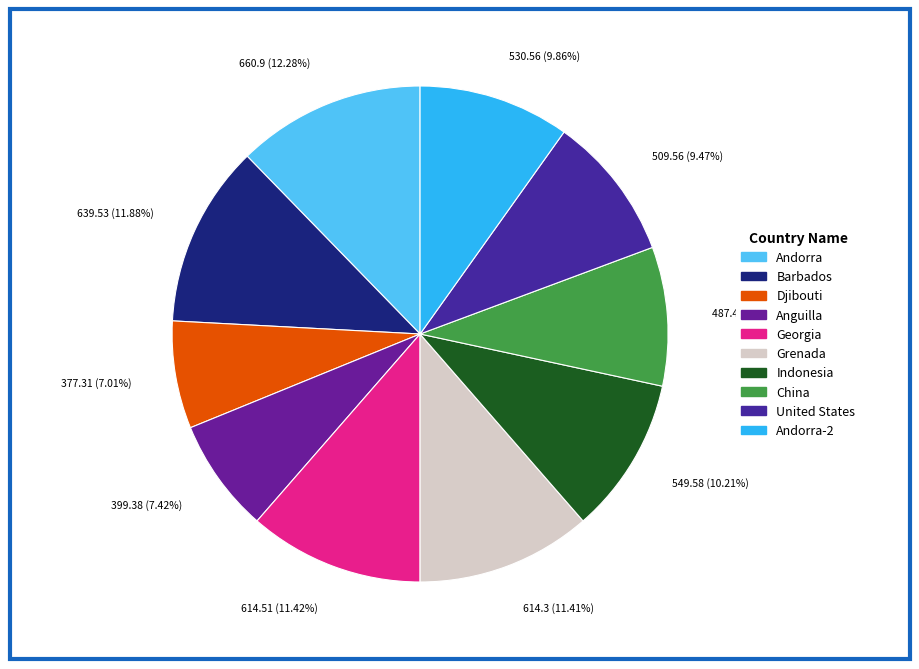

How many slices are in this pie chart?

10